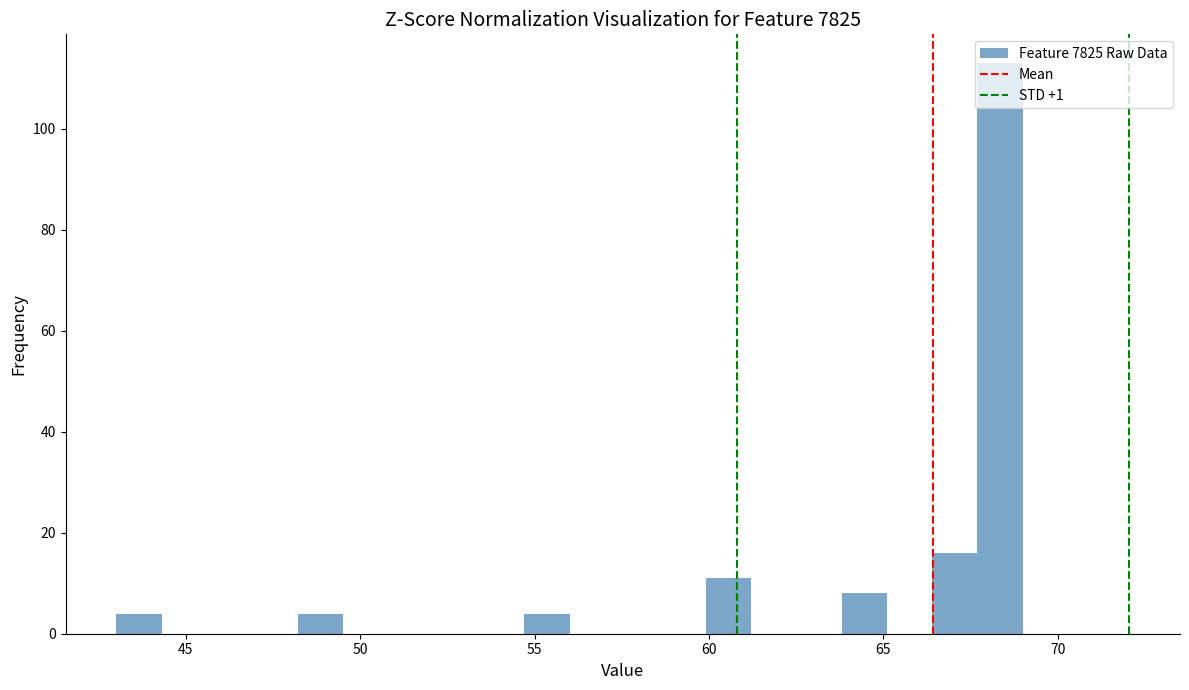

Around what value on the x-axis is the tallest bar? Give the approximate position of its centre, as read against the axis.

68.5